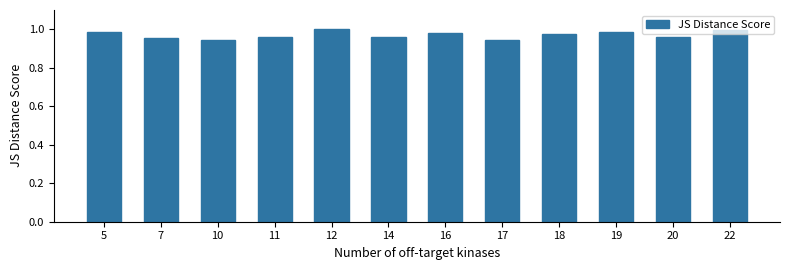

The value at 11 is 1.0. True or false?

True